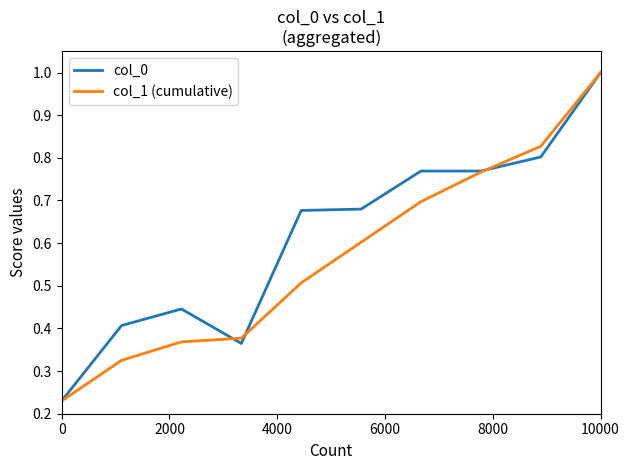

Rank the series by their average value, from highest to lowest.

col_0, col_1 (cumulative)